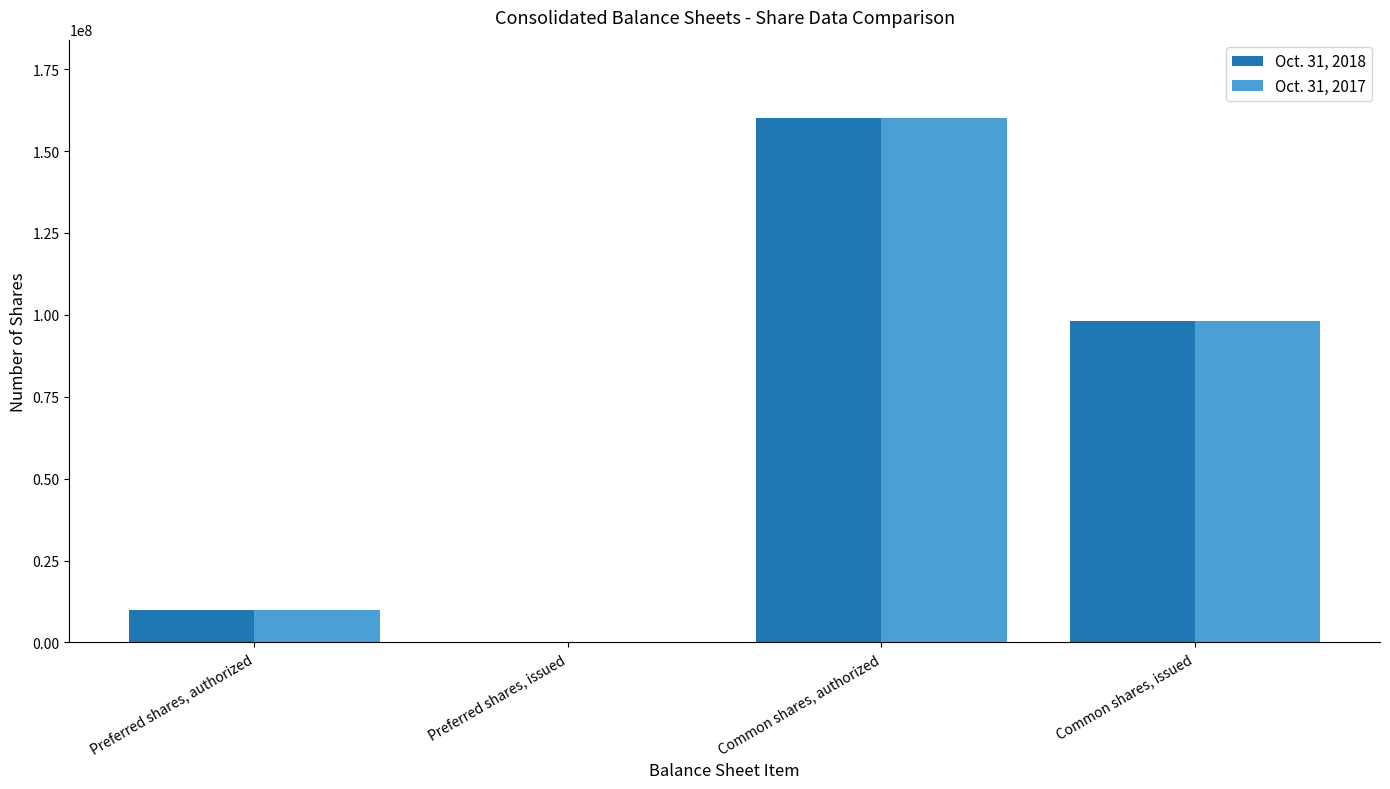

What are all the series names shown in the legend?

Oct. 31, 2018, Oct. 31, 2017